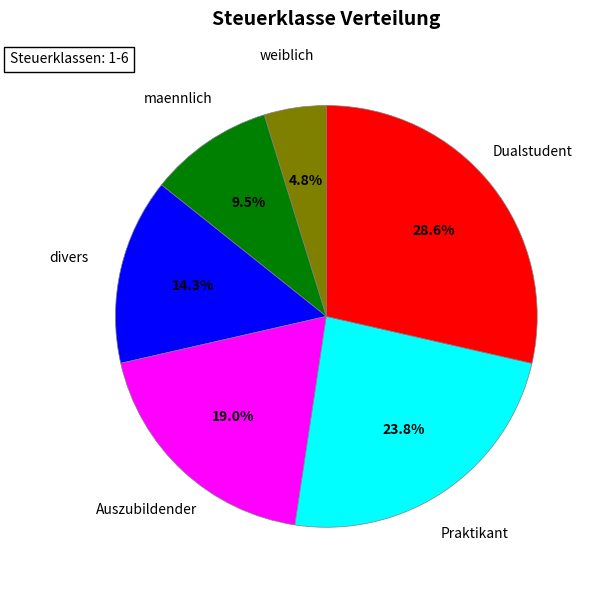

Which slice is the smallest?

weiblich